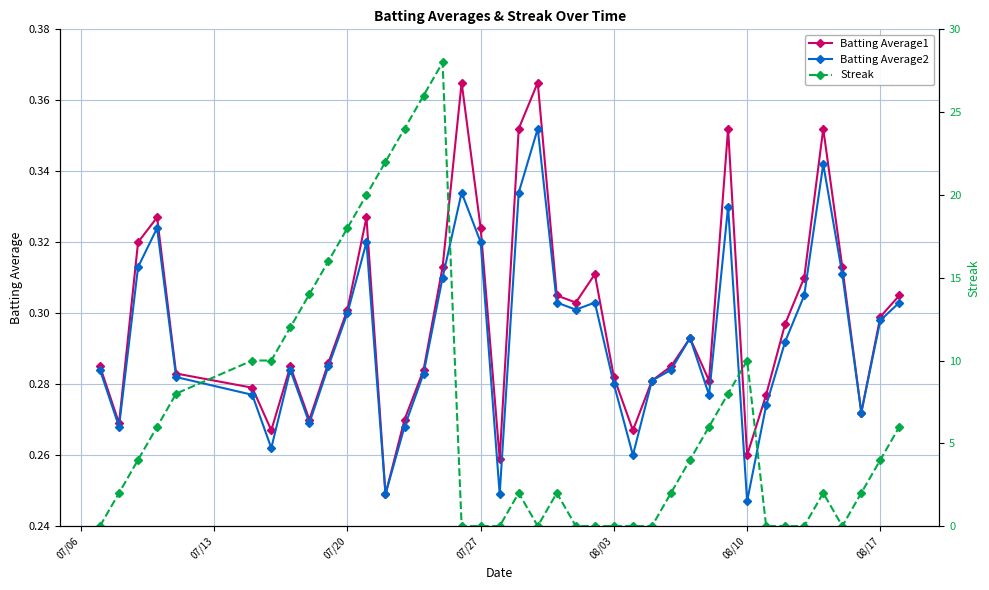

In Batting Average2, how many points are lower than both neighbors (excluding endpoints)?

10